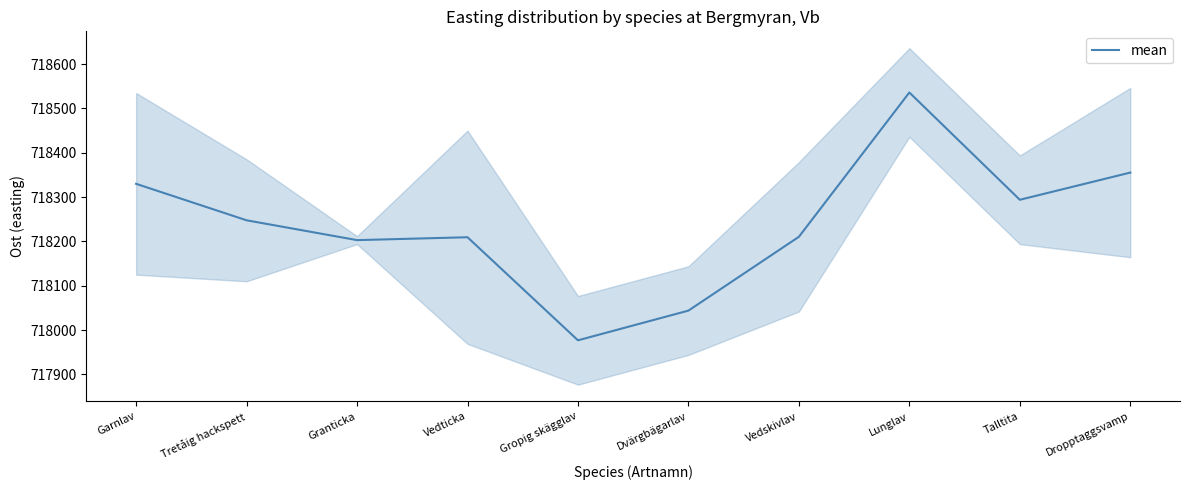

What is the difference between the values at Tretåig hackspett and Vedskivlav?

37.2